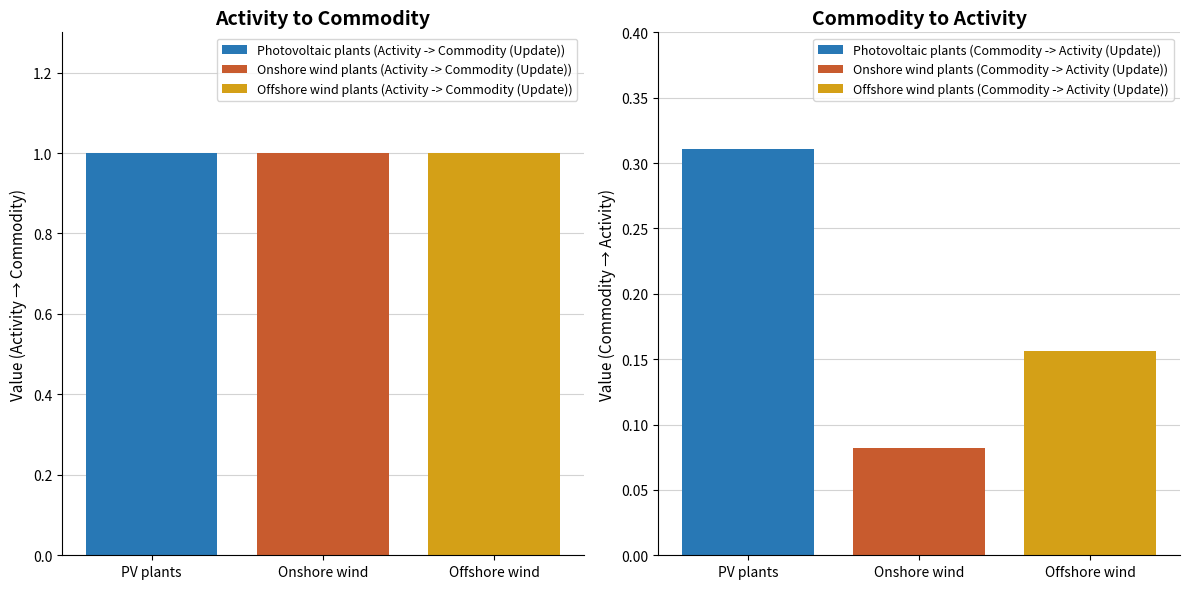

Reading left to right, transcribe all the data shown in this chart.

Activity -> Commodity (Update): Photovoltaic plants=1.0	Onshore wind plants=1.0	Offshore wind plants=1.0
Commodity -> Activity (Update): Photovoltaic plants=0.3	Onshore wind plants=0.1	Offshore wind plants=0.2